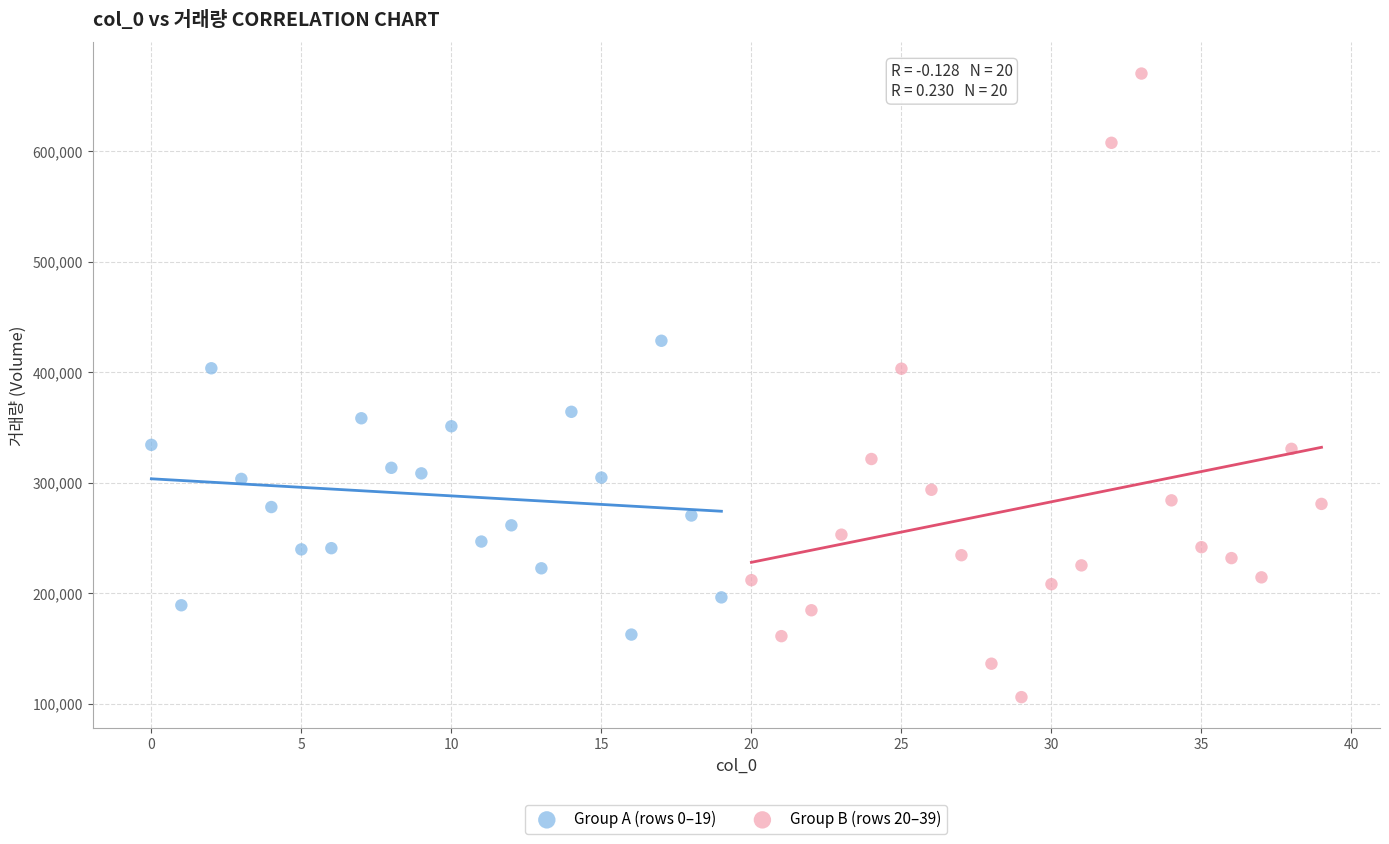

Which series has the largest Y range (max minus min)?

Group B (rows 20–39)